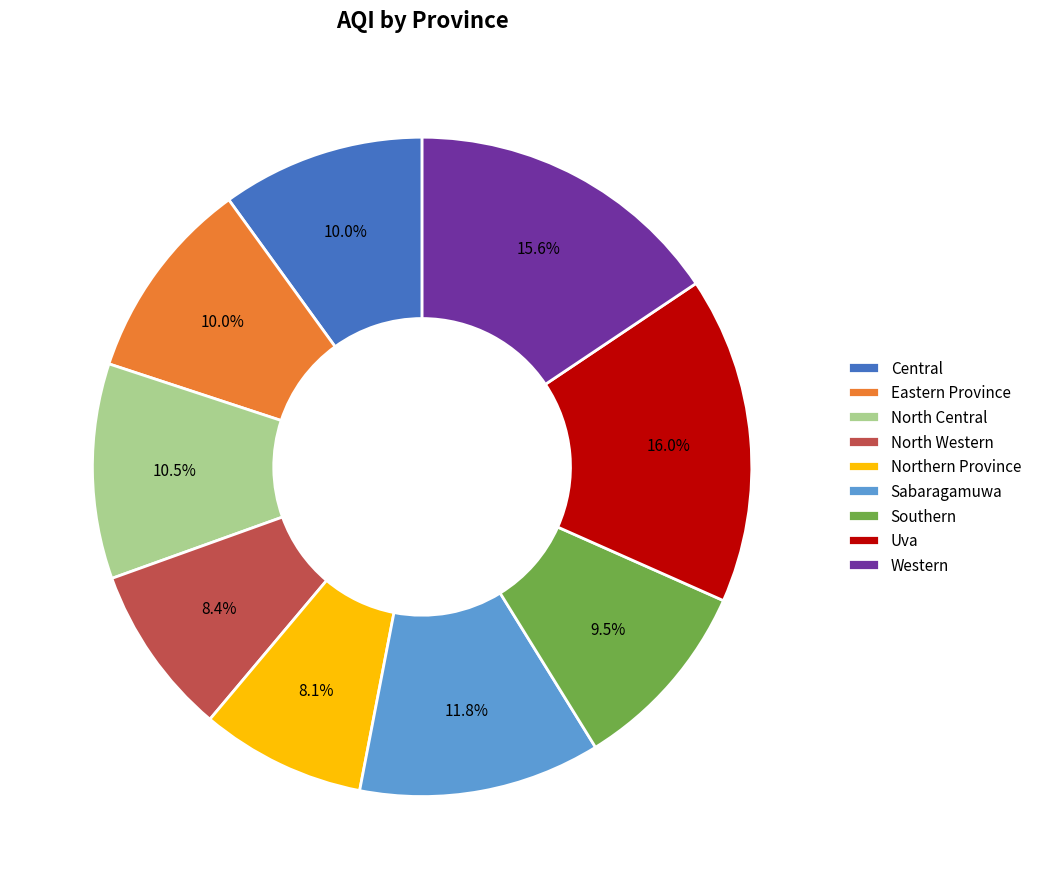

How many segments does this pie chart have?

9